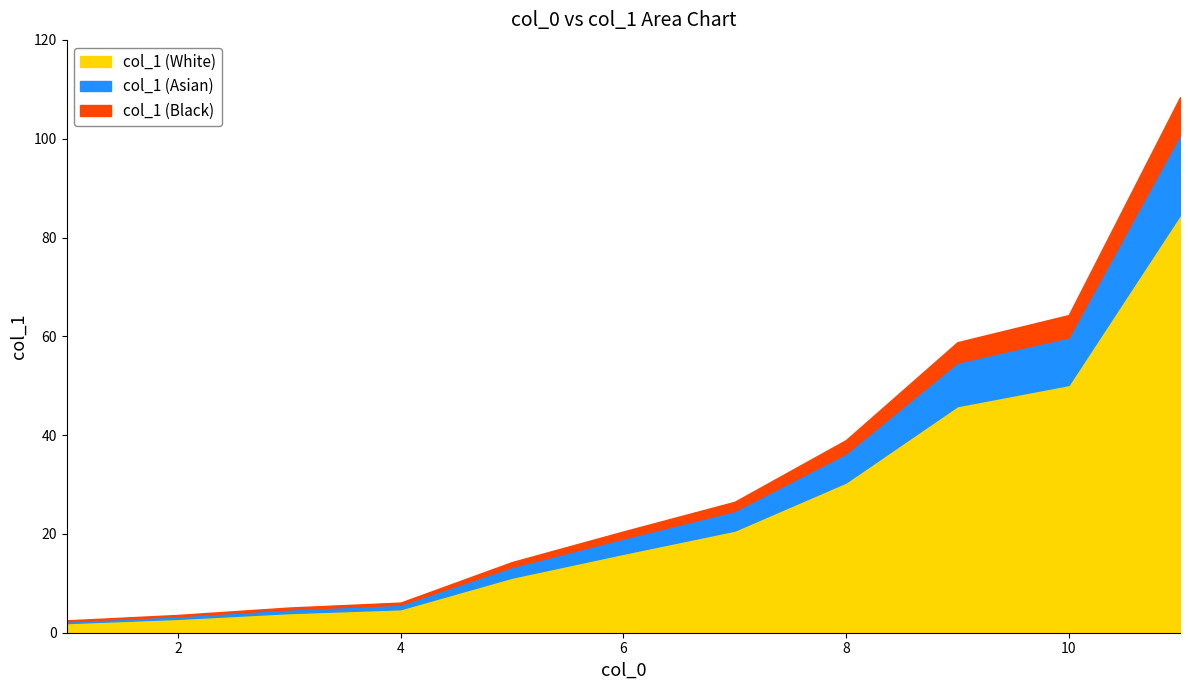

What is the ratio of the value at 6 to the value at 3?

4.0